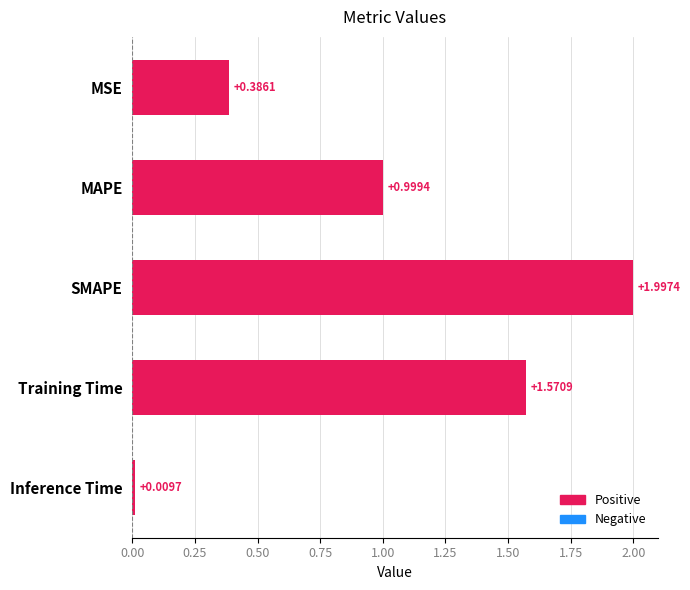

List the labels in order of value, smallest first.

Inference Time, MSE, MAPE, Training Time, SMAPE